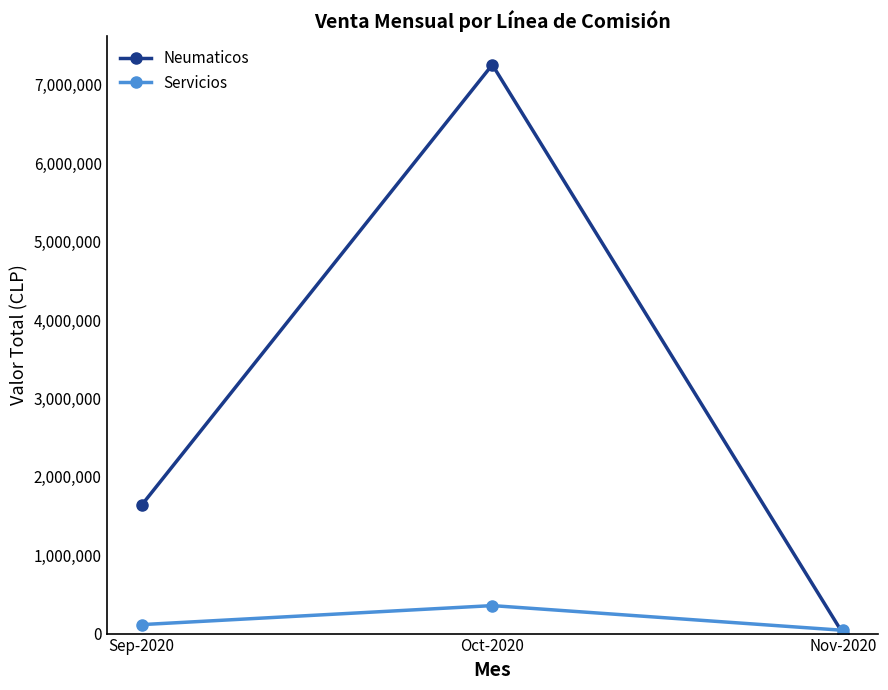

What are all the series names shown in the legend?

Neumaticos, Servicios